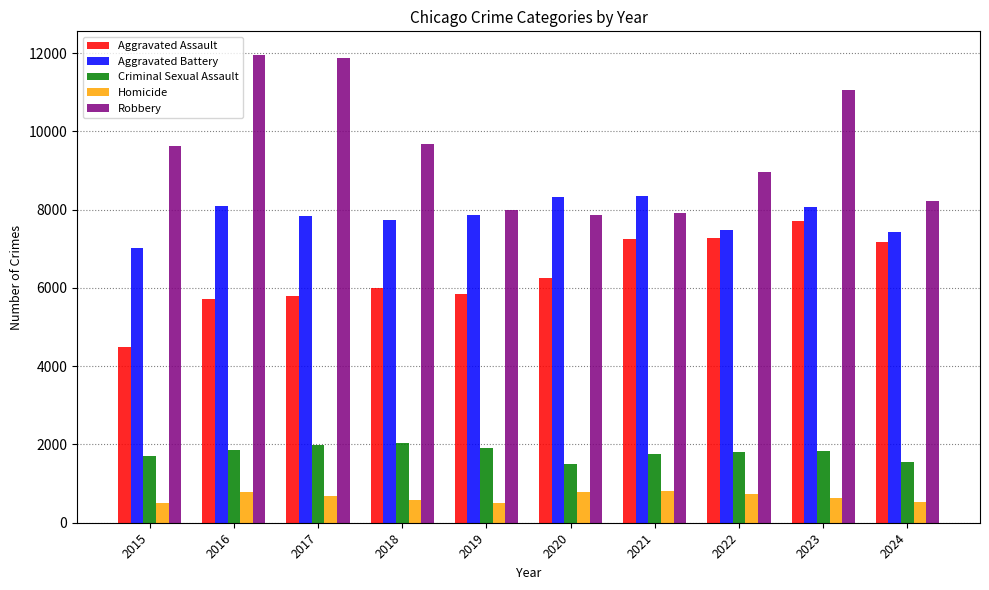

What are all the series names shown in the legend?

Aggravated Assault, Aggravated Battery, Criminal Sexual Assault, Homicide, Robbery